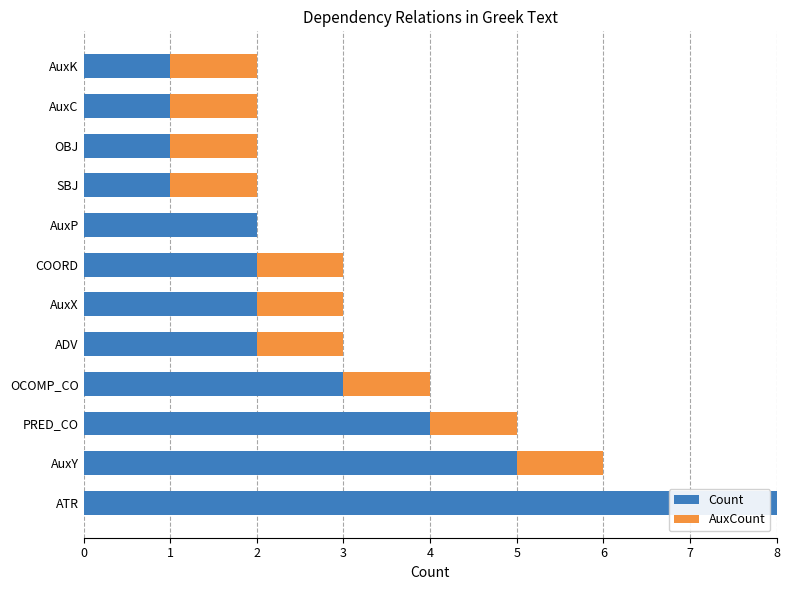

At which category is the sum across all series the highest?

ATR